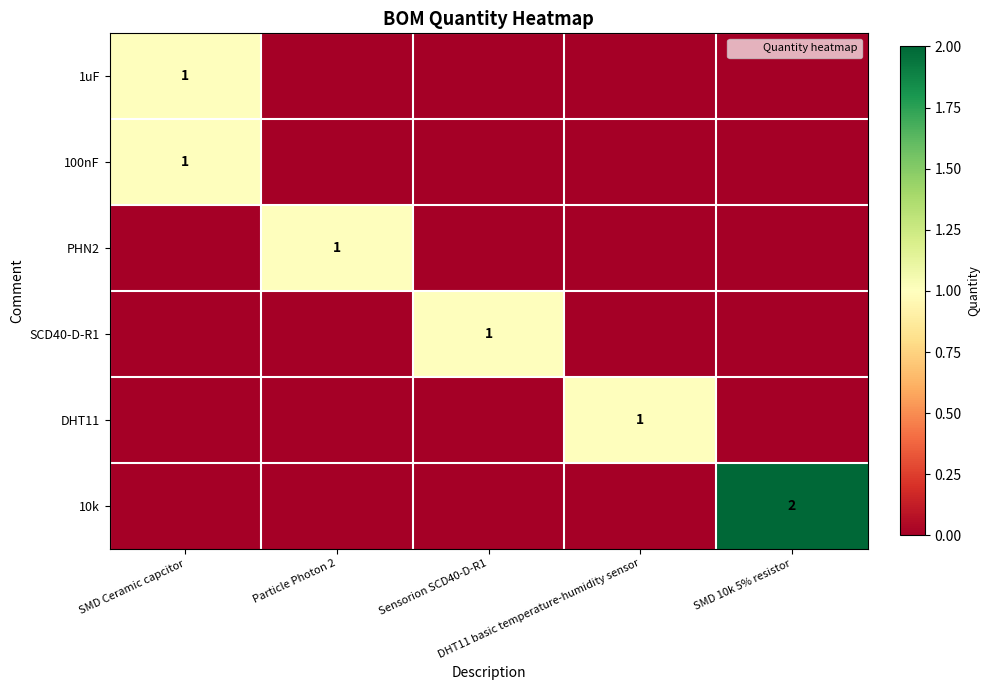

What is the maximum value for 1uF?

1